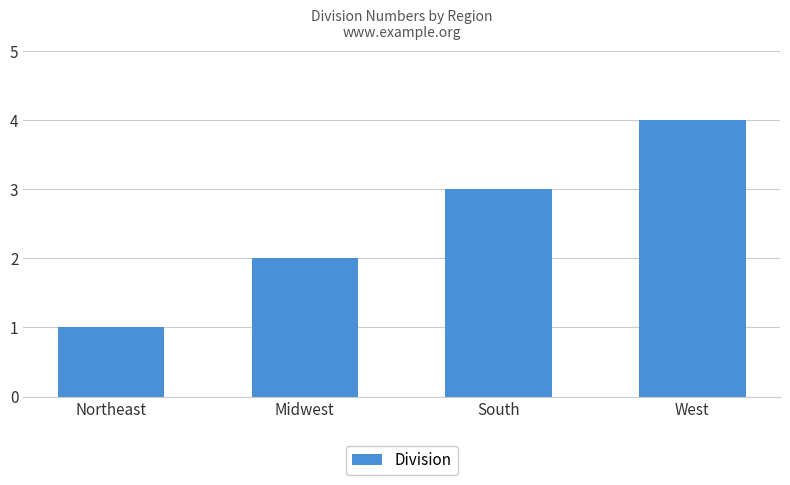

At which category does the chart reach its peak across all series?

West